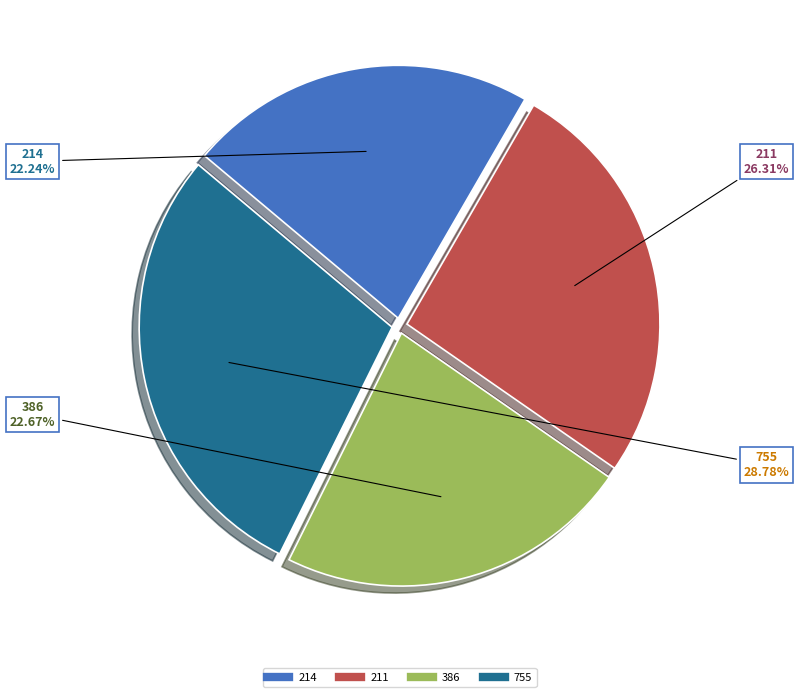

Count the number of slices in the pie.

4